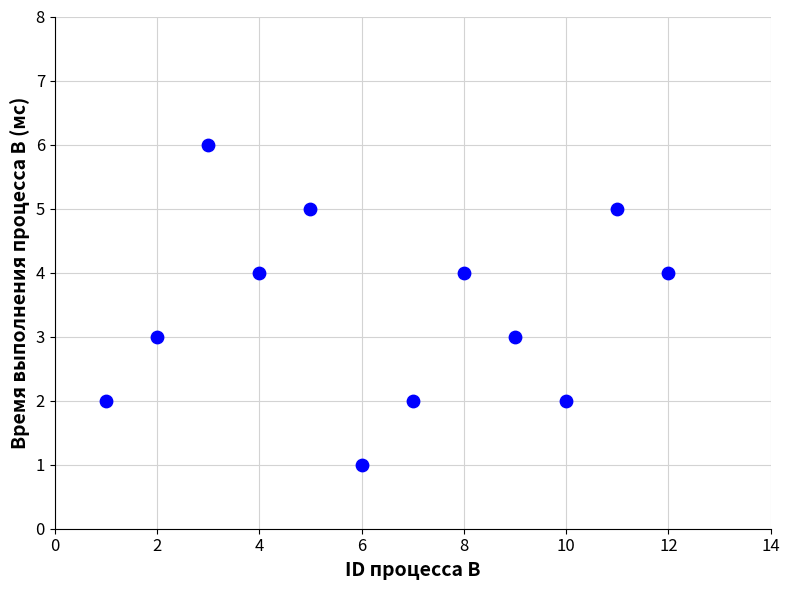

What is the average X value?

6